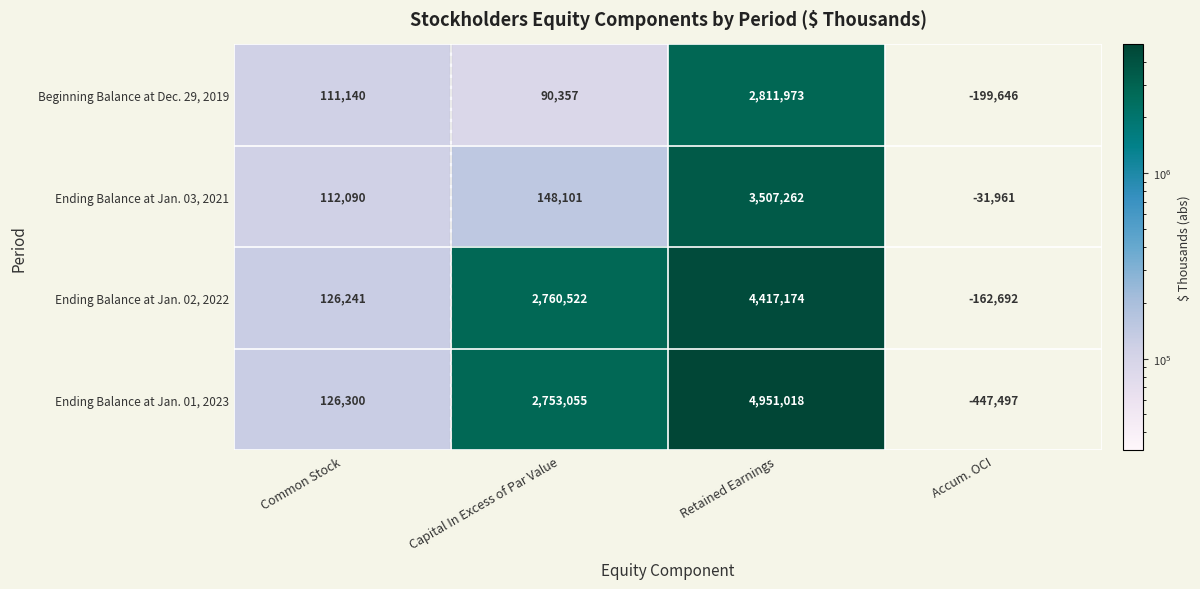

The value of Ending Balance at Jan. 02, 2022 at Capital In Excess of Par Value is 2760522. True or false?

True